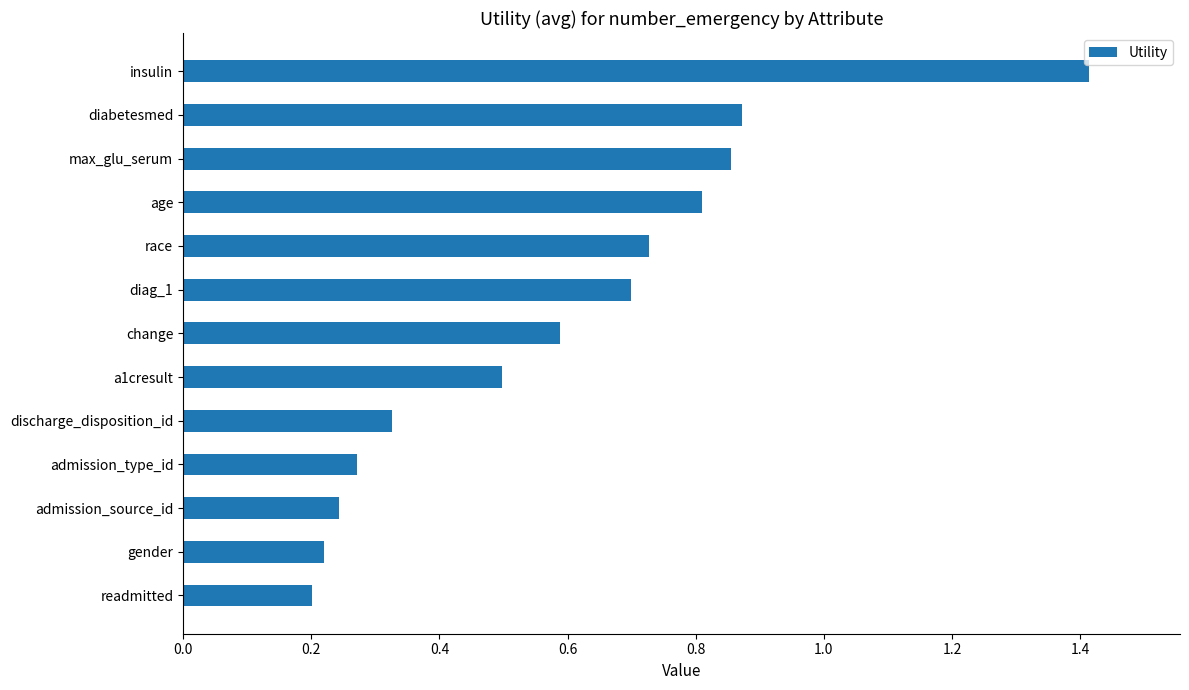

What is the label of the 12th bar from the top?

gender